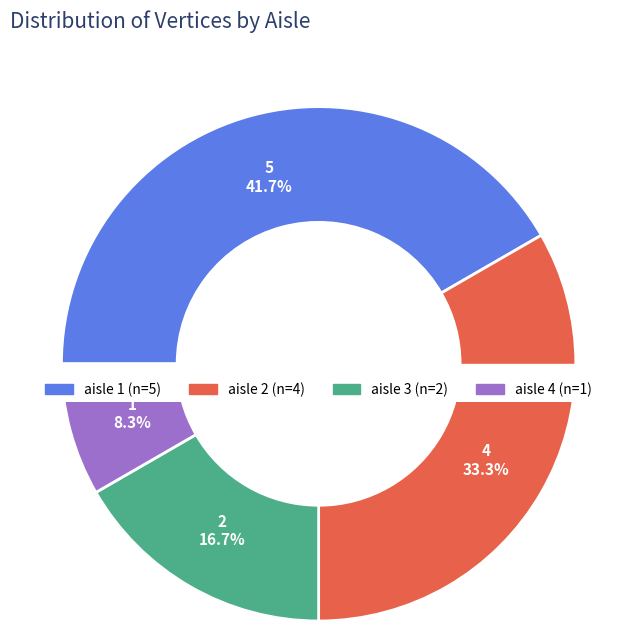

Does aisle 1 represent more than half of the total?

No